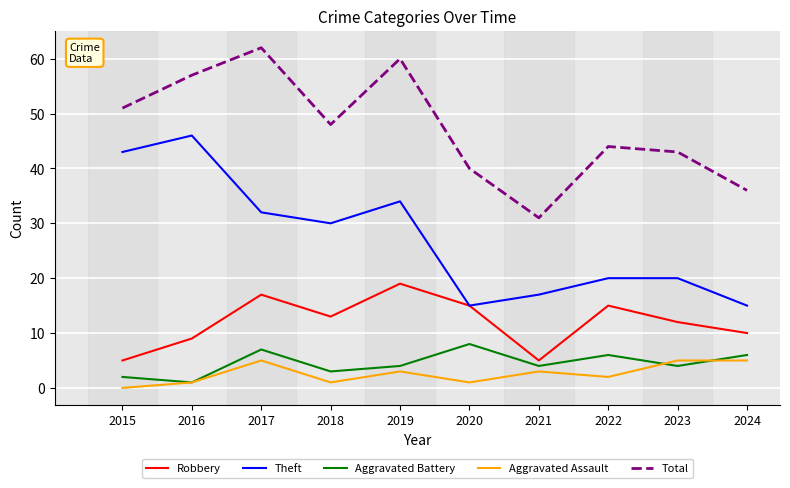

The Robbery series shows 17 at 2017. True or false?

True